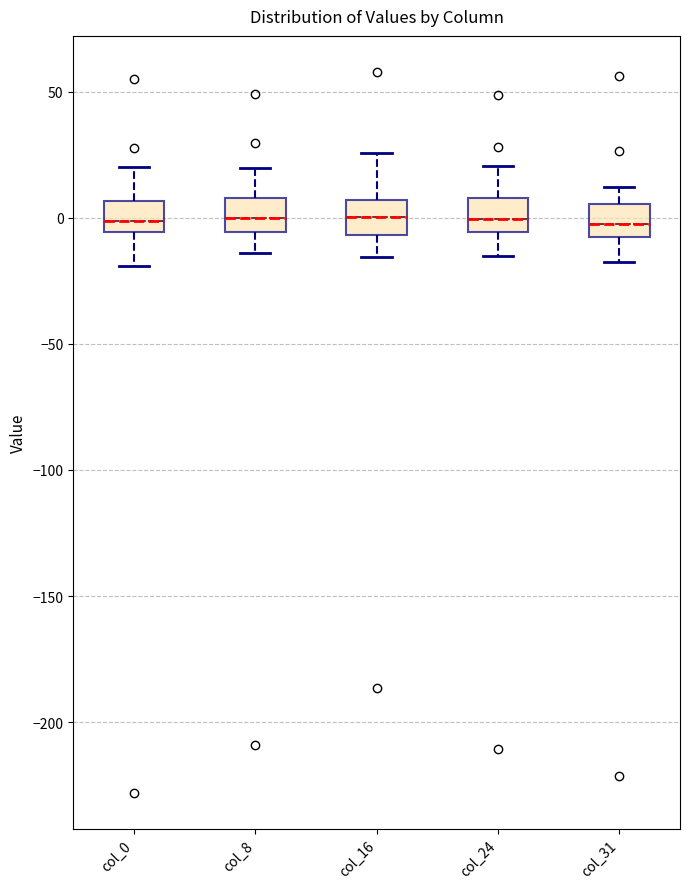

Reading left to right, read every box against the y-axis: the position of its median line, the range the box covers, and the ends of its whiskers. The values are not printed on the chart, so give them approximately, as read against the axis.

col_0: median 0, box -5 to 5, whiskers -20 to 20
col_8: median 0, box -5 to 10, whiskers -15 to 20
col_16: median 0, box -5 to 5, whiskers -15 to 25
col_24: median 0, box -5 to 10, whiskers -15 to 20
col_31: median -5, box -10 to 5, whiskers -20 to 10